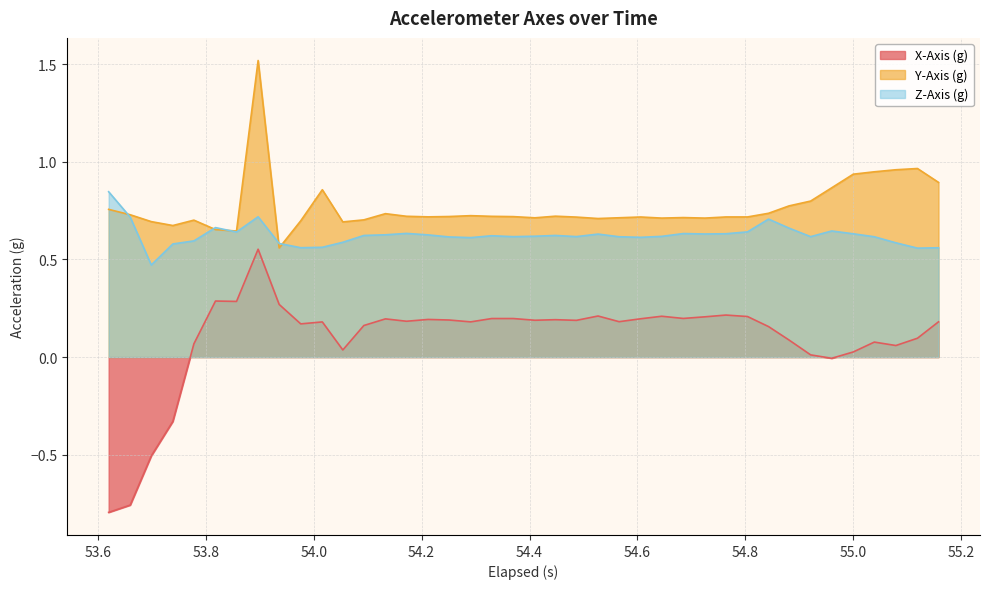

True or false: Z-Axis (g) and X-Axis (g) intersect in this chart.

False